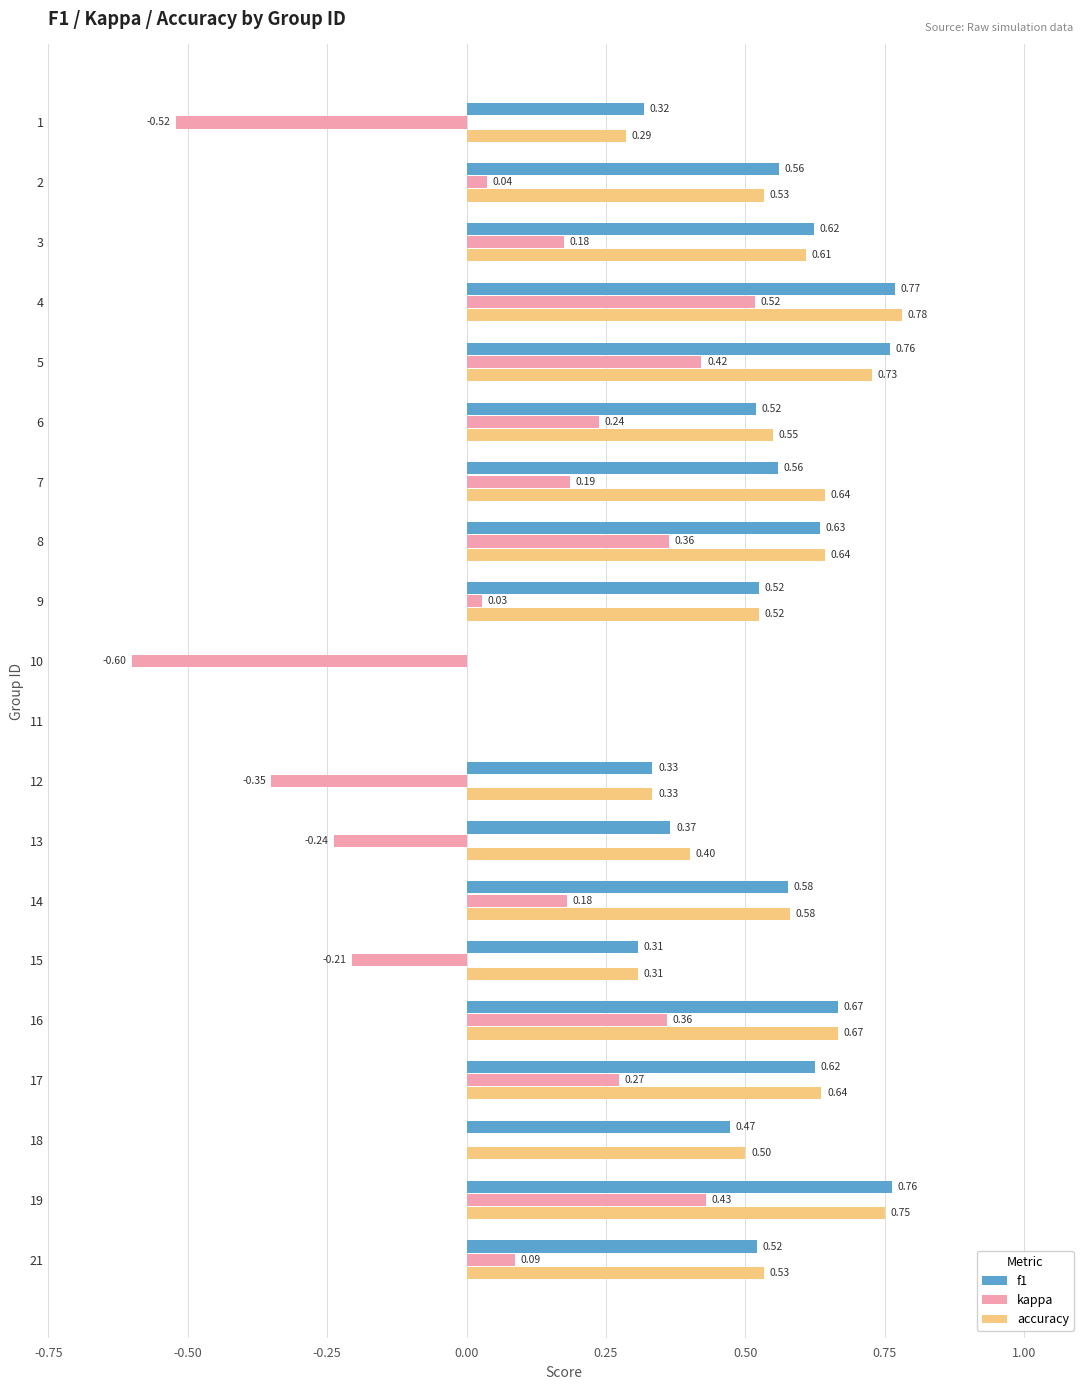

Is the value of kappa at 18 greater than the value of accuracy at 21?

No